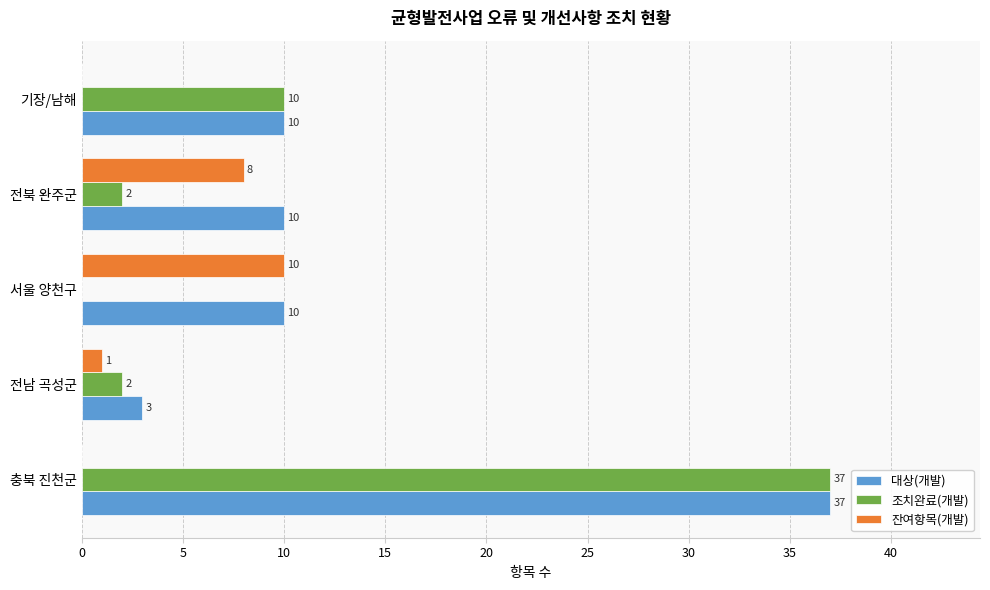

The 조치완료(개발) series shows 5 at 기장/남해. True or false?

False